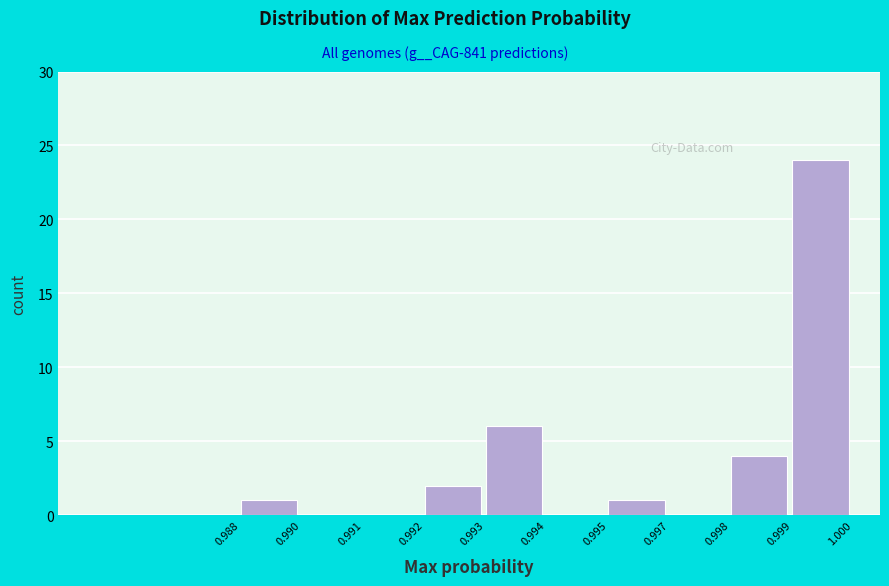

Reading right to left, what are all the values shown in this chart?

0.999=24	0.998=4	0.997=0	0.995=1	0.994=0	0.993=6	0.992=2	0.991=0	0.990=0	0.988=1